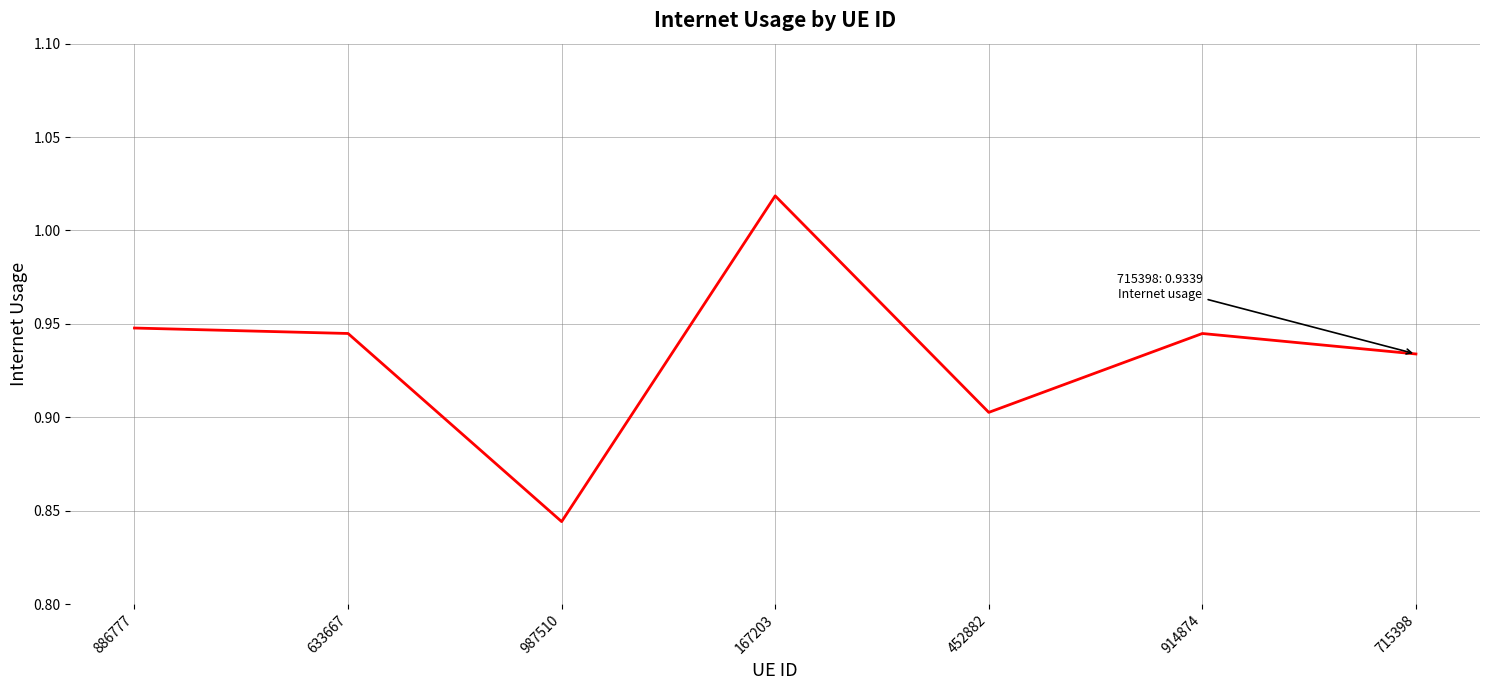

Where is the data nearest to the value 0?

987510